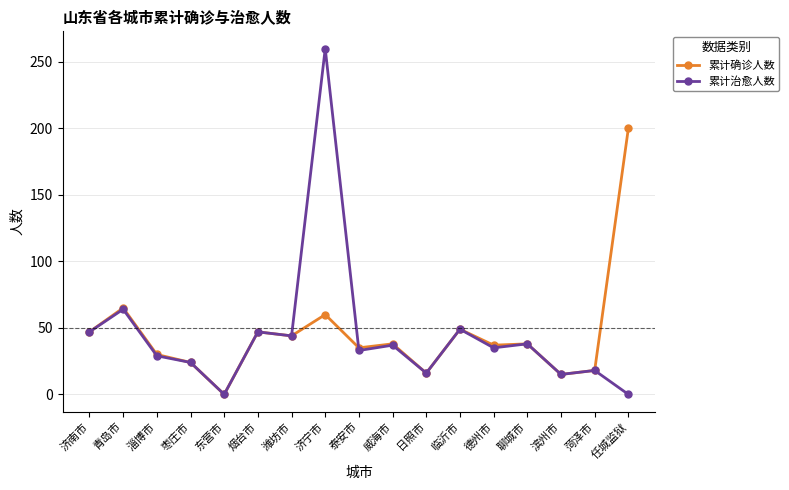

What is the greatest value displayed?

260